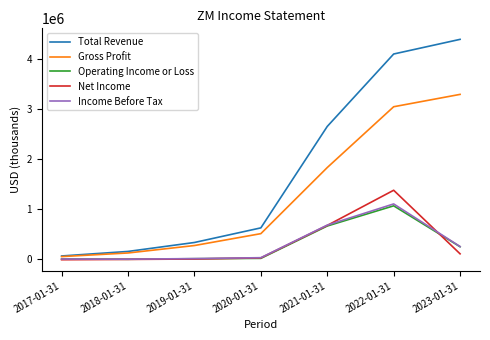

Which series has the largest total across all categories?

Total Revenue